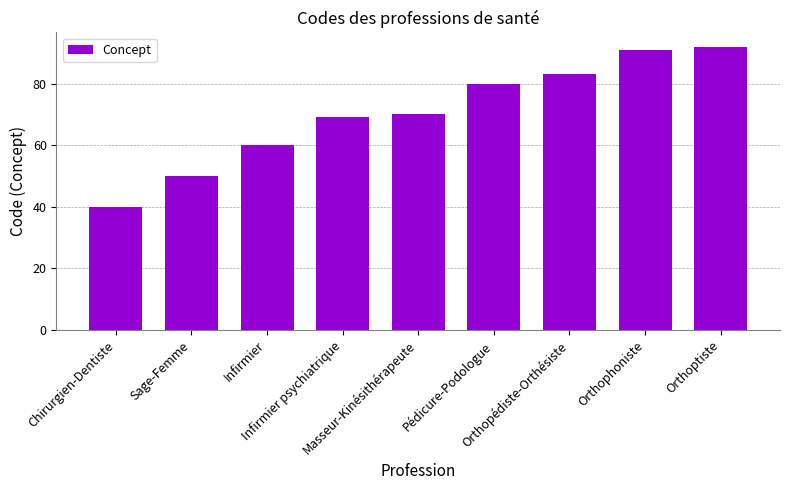

What is the approximate value at Sage-Femme, to the nearest 10?

50